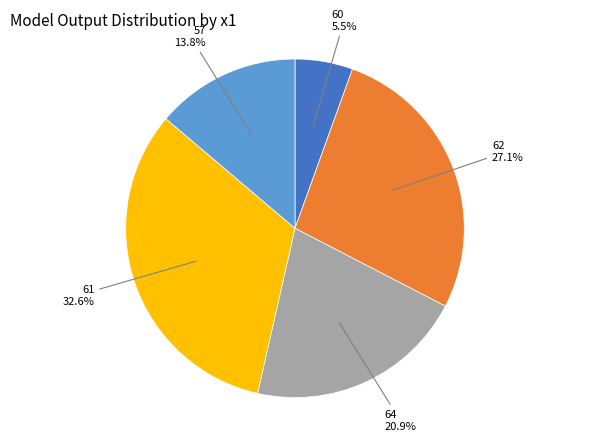

Combined, do 61 and 64 account for over 50%?

Yes